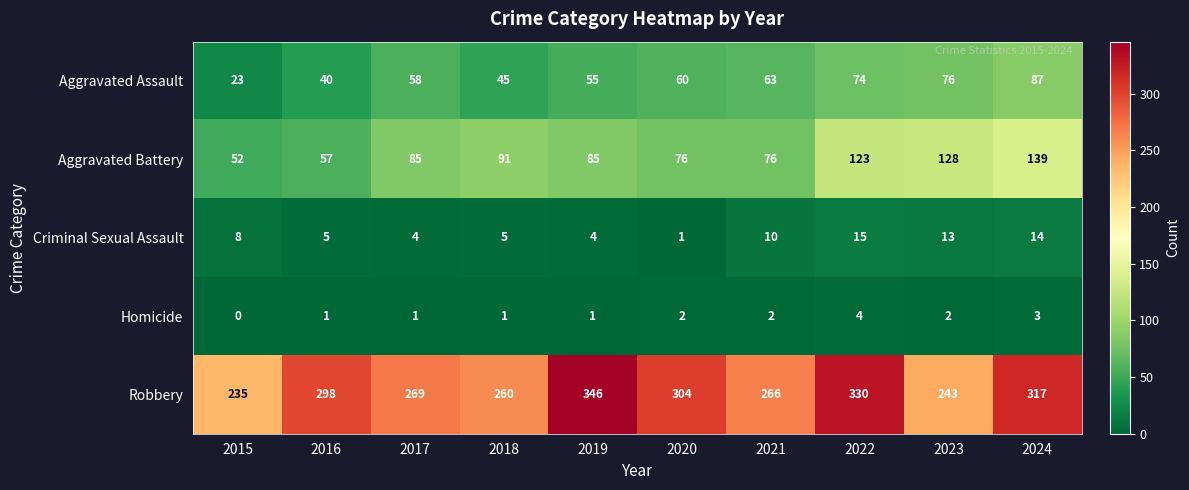

What is the total value across all series at 2019?

491